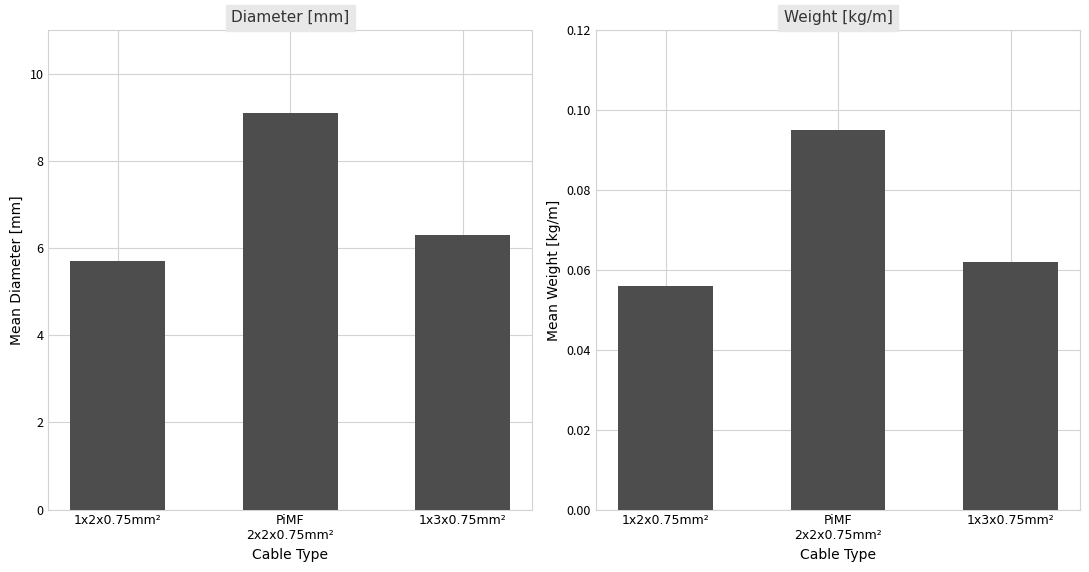

What is the spread (max minus min) of values at PiMF
2x2x0.75mm²?

9.0